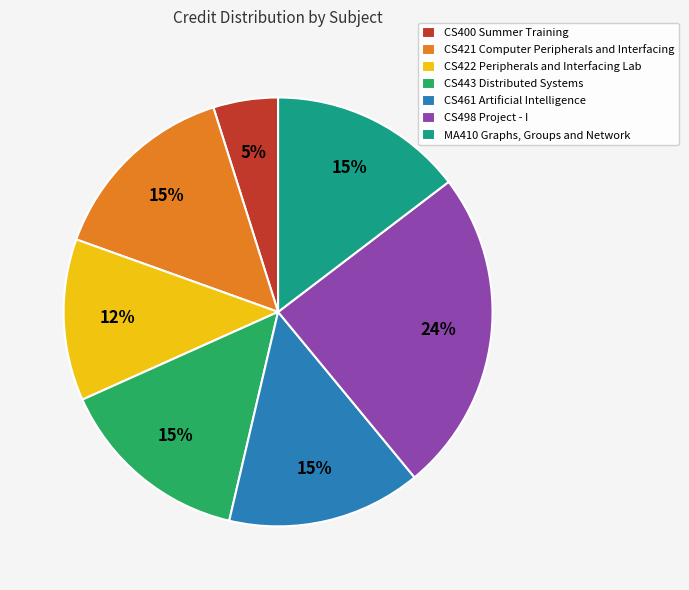

To the nearest percent, what is the average slice percentage?

14%